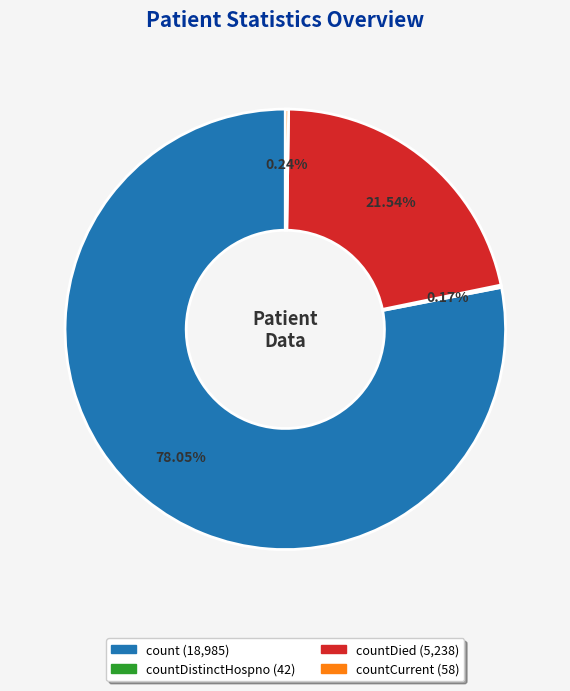

Is there a majority slice in this chart?

Yes